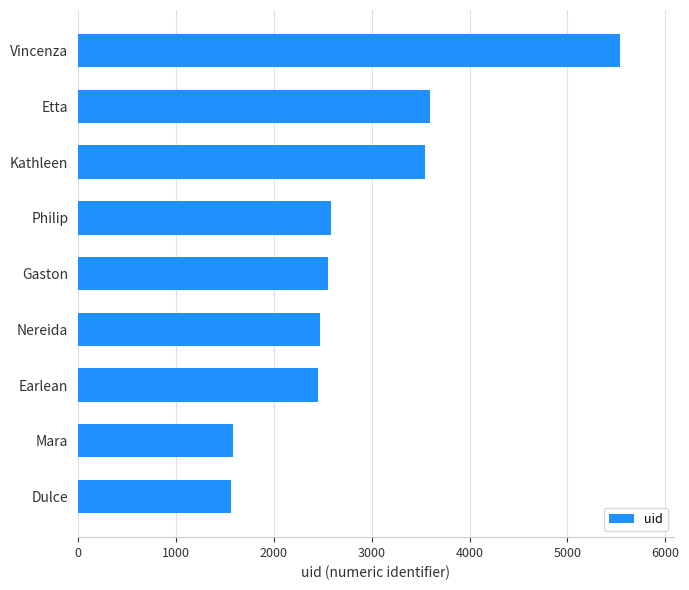

Which label corresponds to the largest value in the chart?

Vincenza